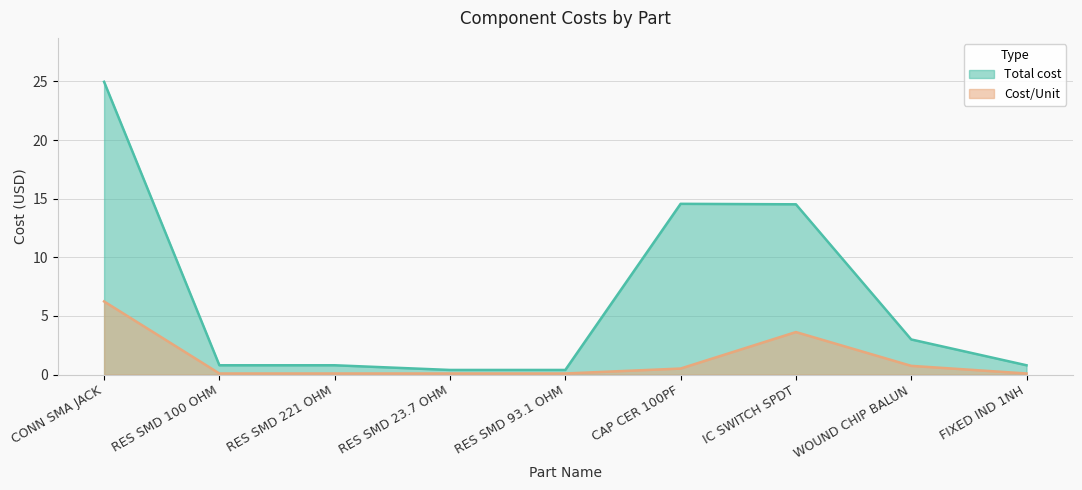

True or false: Total cost and Cost/Unit cross at least once.

False